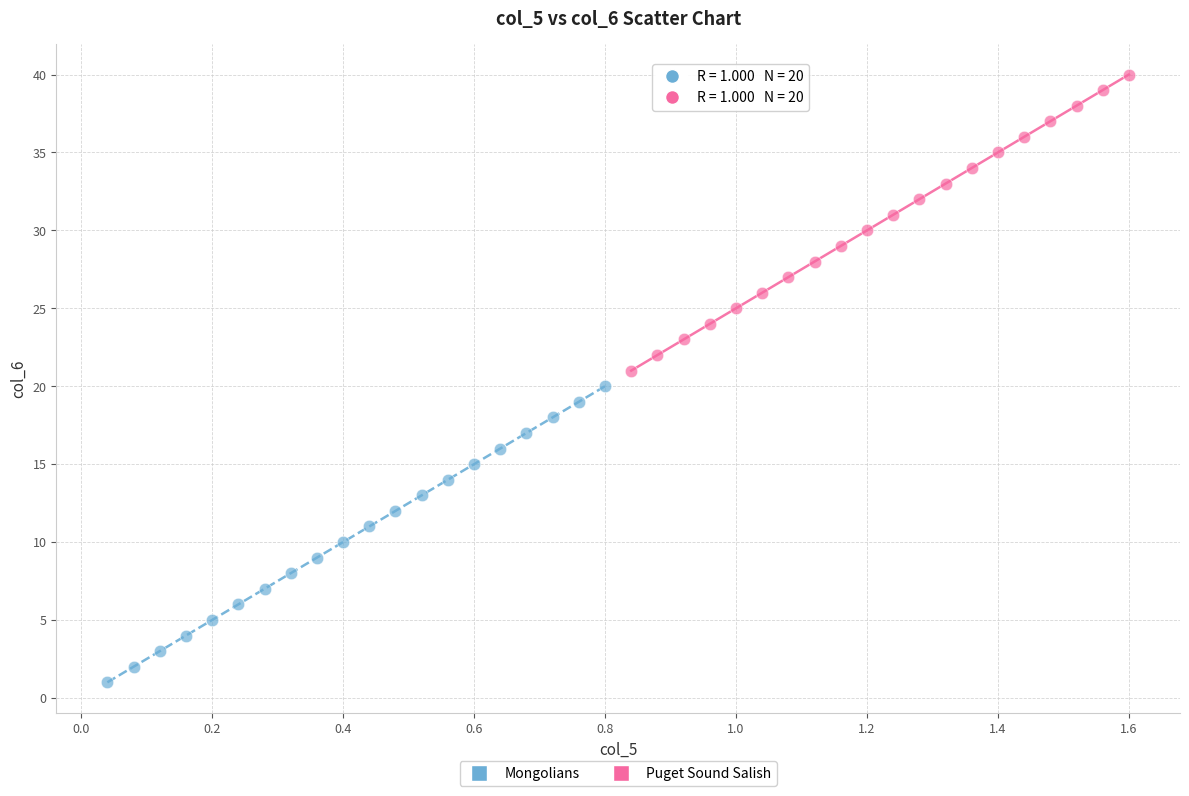

What are all the series names shown in the legend?

Mongolians, Puget Sound Salish